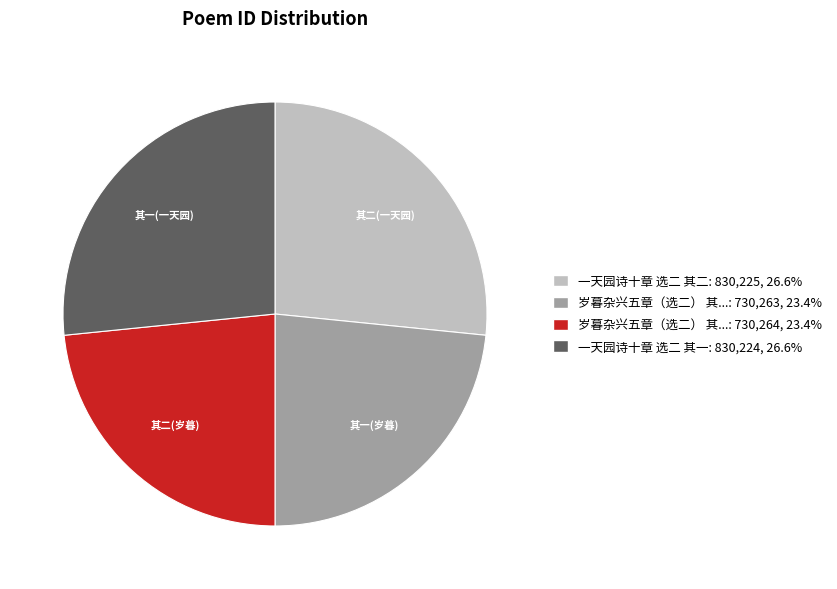

Is there any slice that represents more than half of the pie?

No